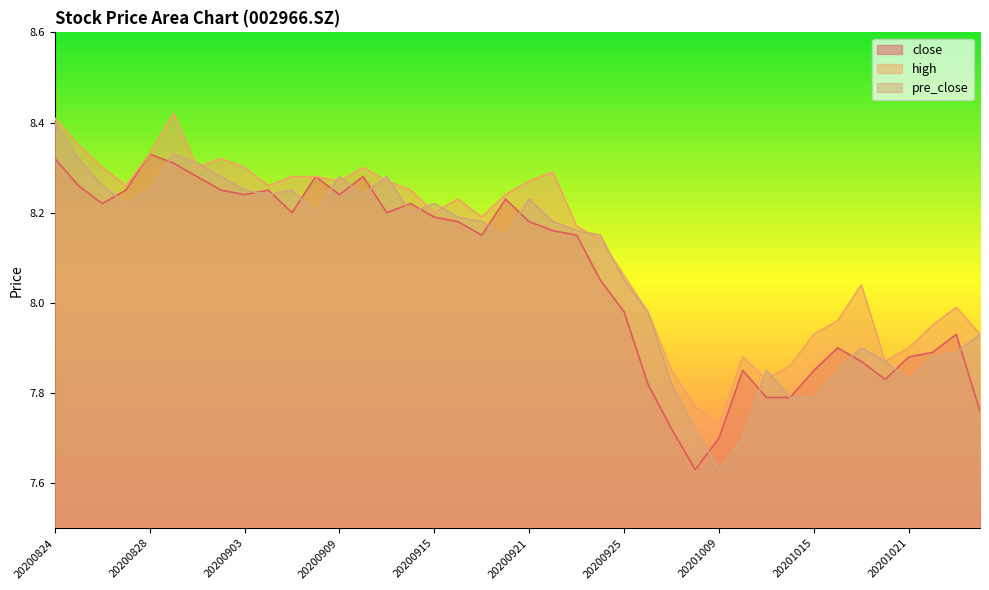

How many lines are shown in the chart?

3